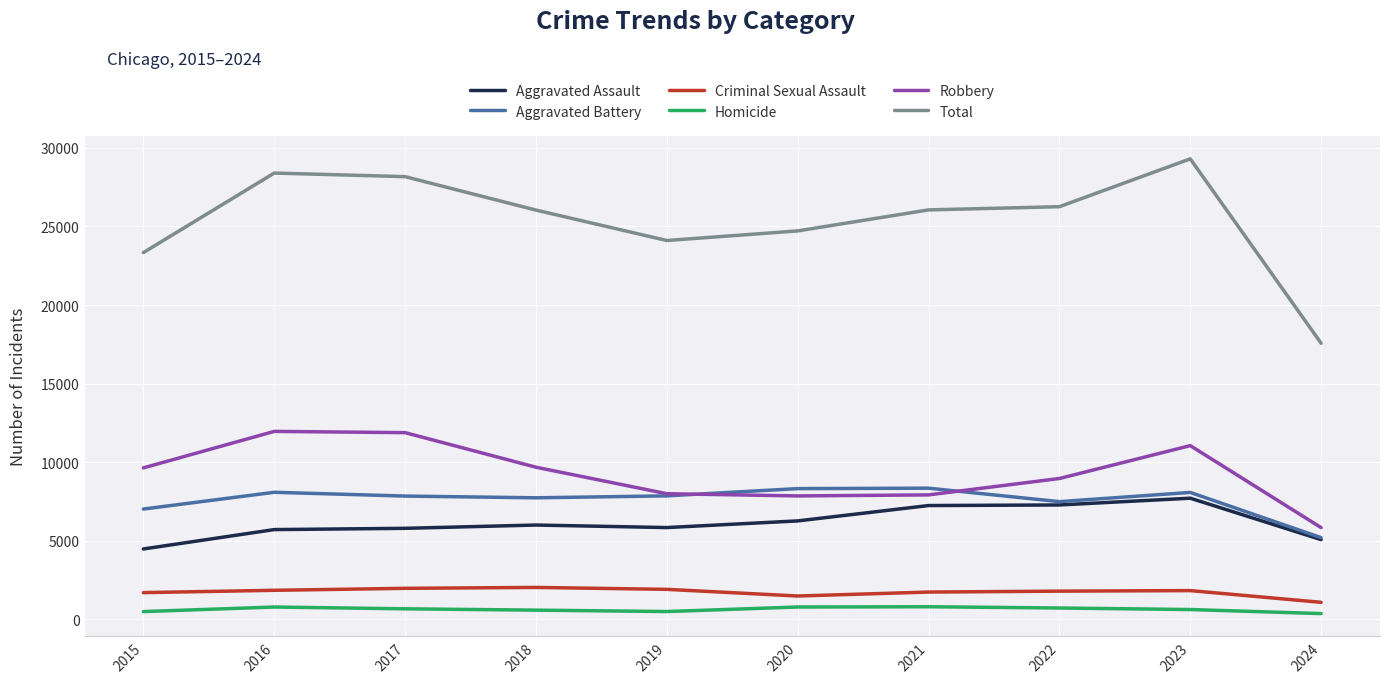

What is the difference between the highest and lowest values at 2024?

17200